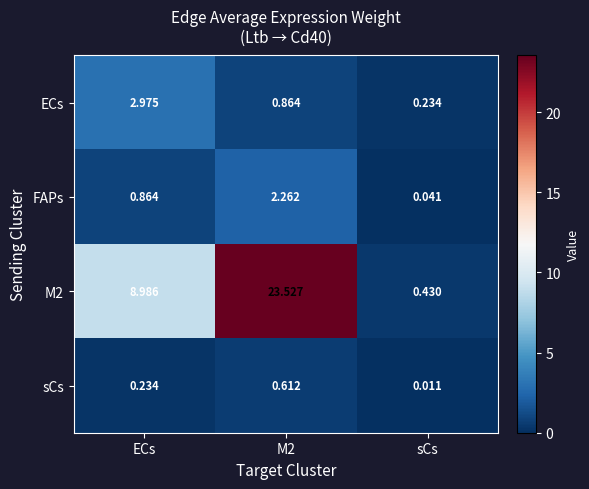

How many distinct data groups are displayed?

4